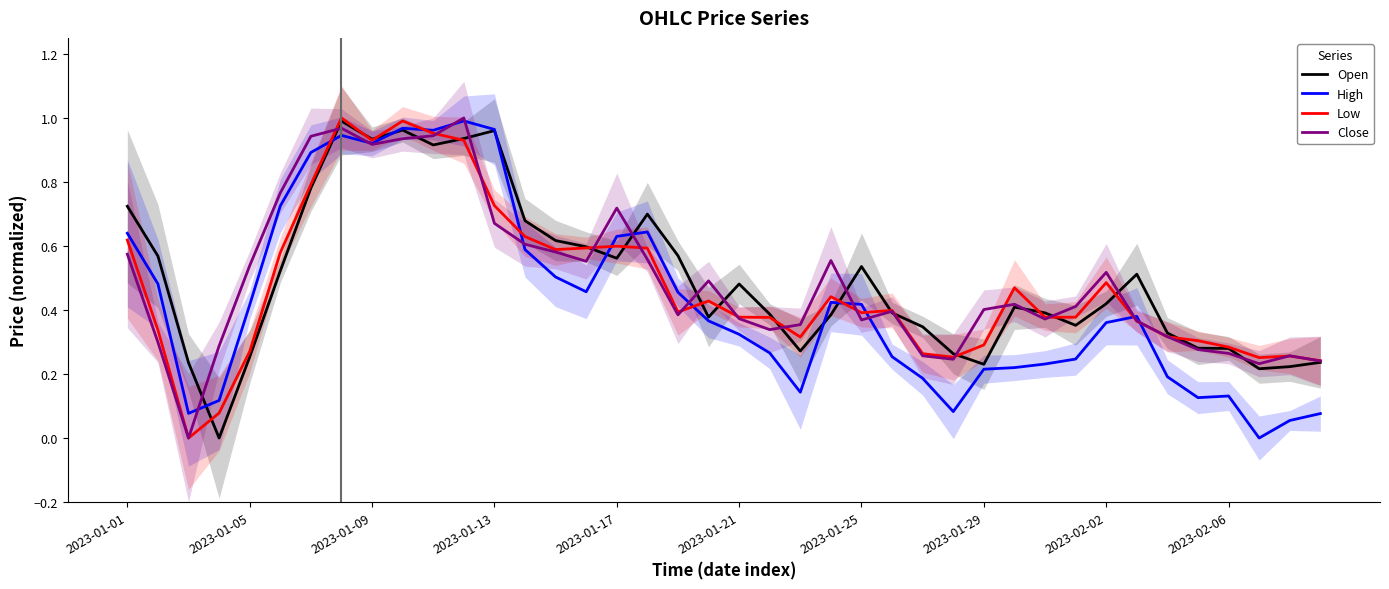

Between 2023-01-01 and 22, which is larger?

2023-01-01